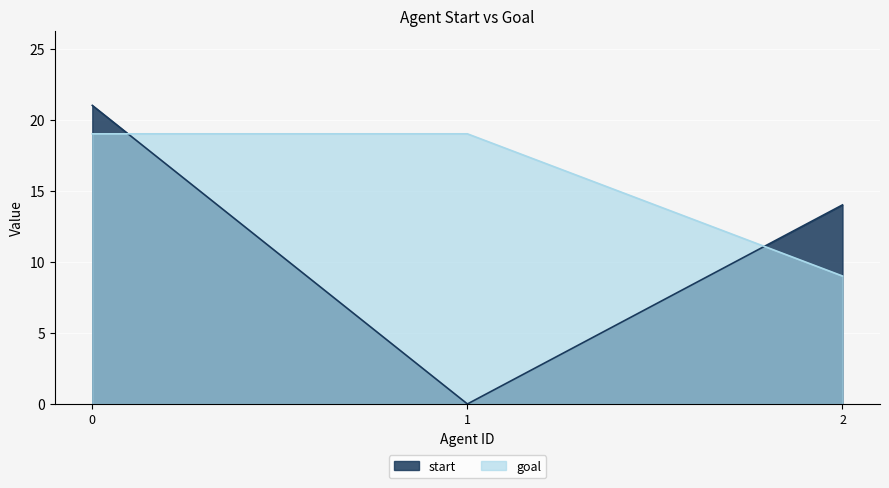

How many goal values are between 9 and 19?

3